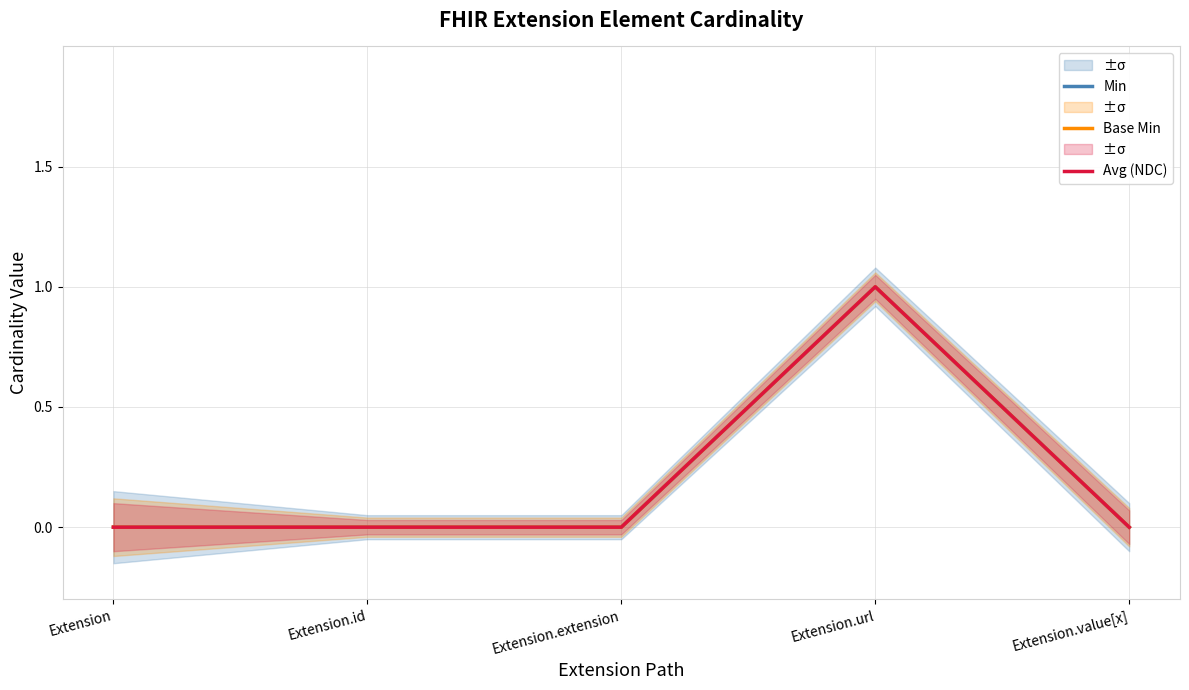

True or false: Min and Avg (NDC) cross at least once.

False